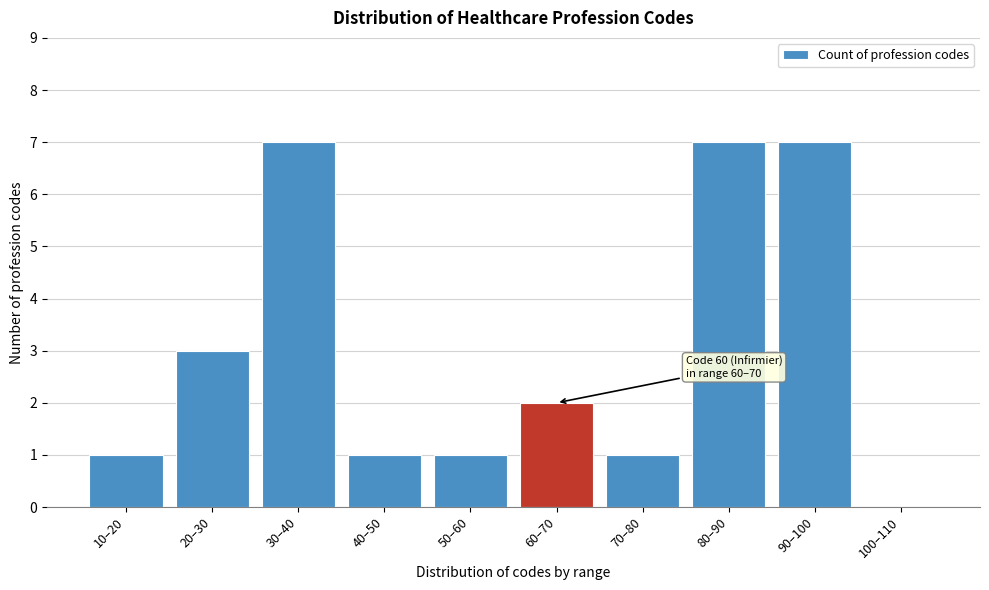

Reading right to left, list all the values displayed in this chart.

100–110=0	90–100=7	80–90=7	70–80=1	60–70=2	50–60=1	40–50=1	30–40=7	20–30=3	10–20=1